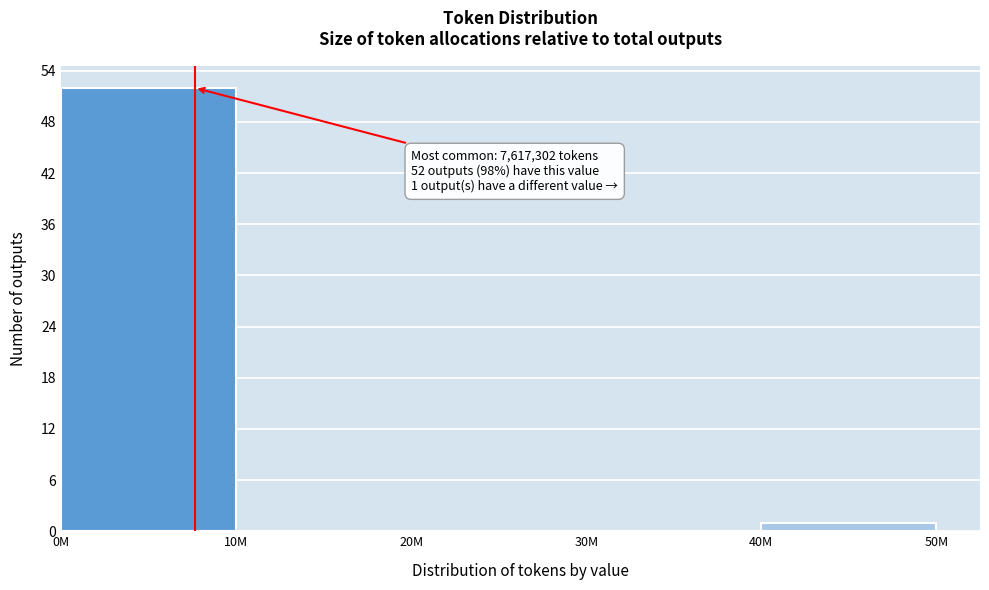

Reading left to right, transcribe all the data shown in this chart.

0M=52	10M=0	20M=0	30M=0	40M=1